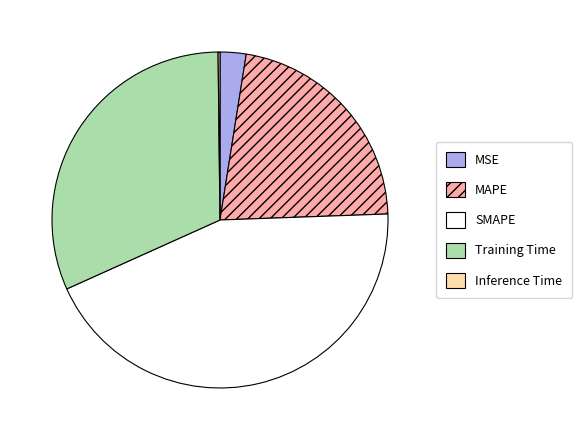

Does any single category account for the majority?

No